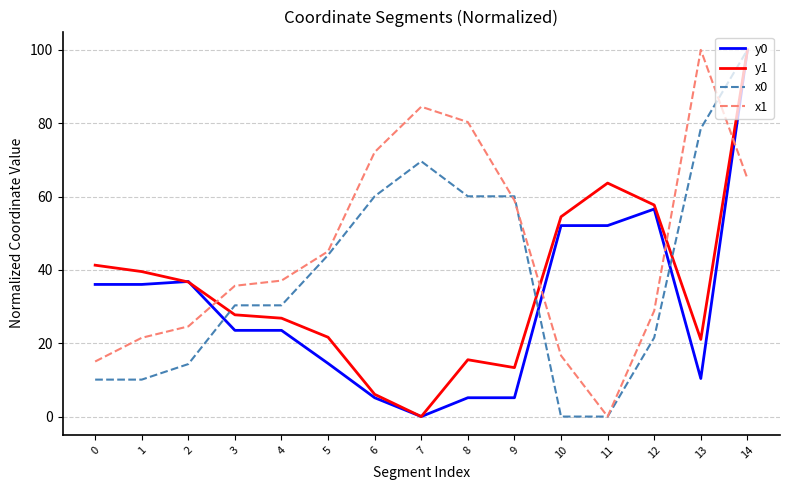

How many values in the y0 series exceed 23?

9